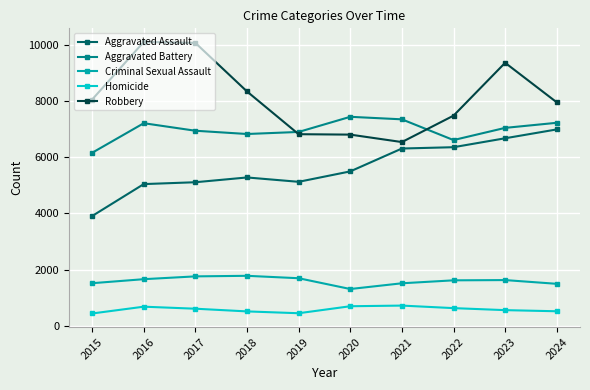

The value of Aggravated Assault at 2016 is 2349. True or false?

False